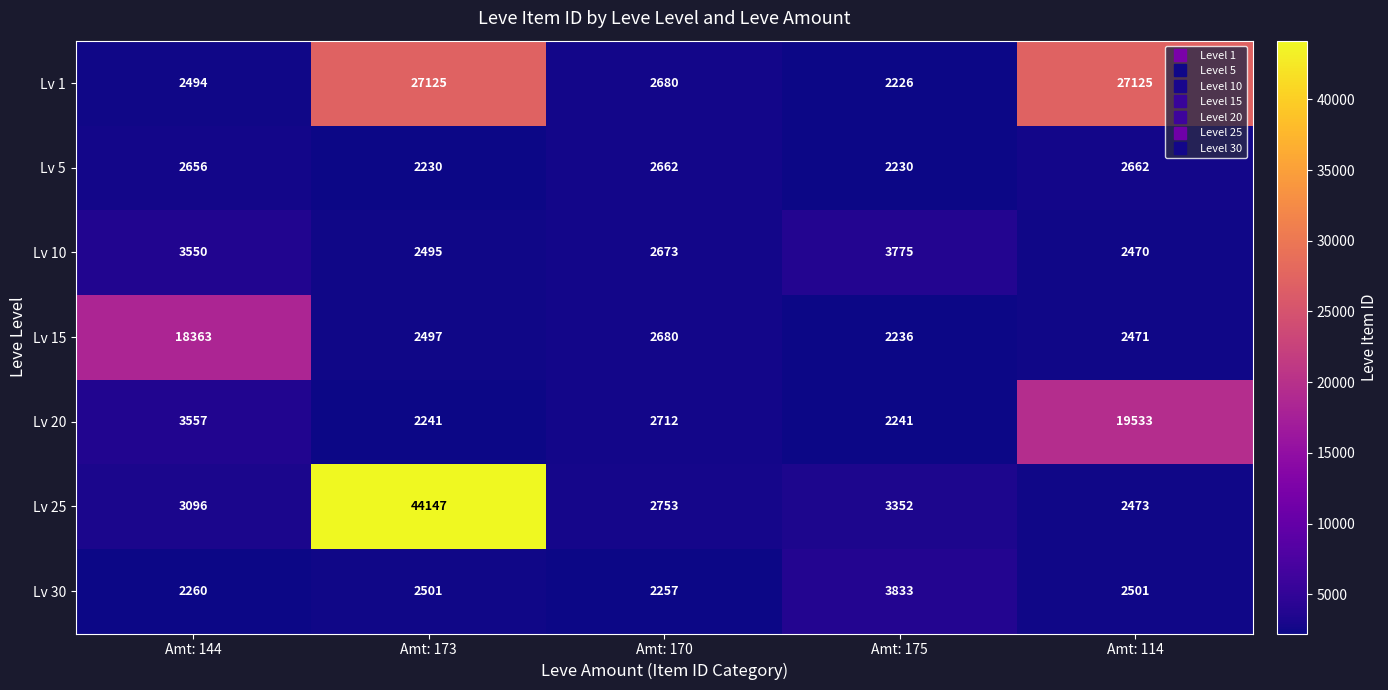

At which label is Lv 1 closest to 14675?

Amt: 170